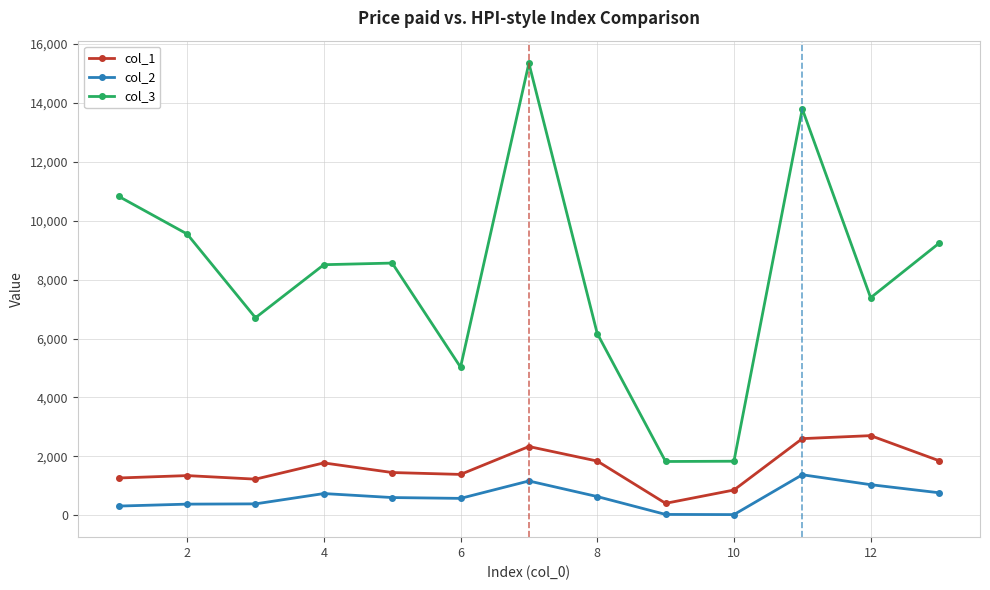

What is the greatest value displayed?

15342.8